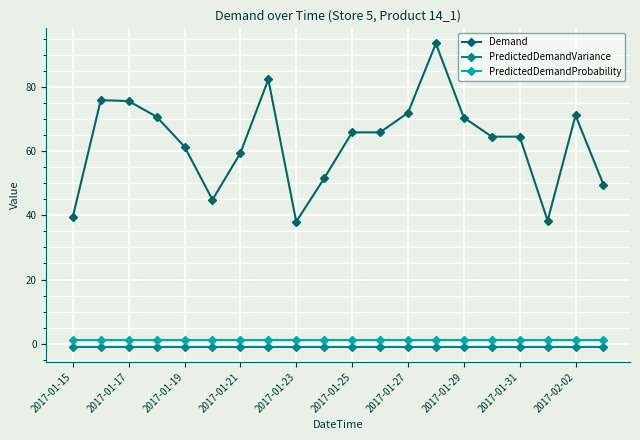

What is the value of the Demand point at the 17th from the left?

64.6